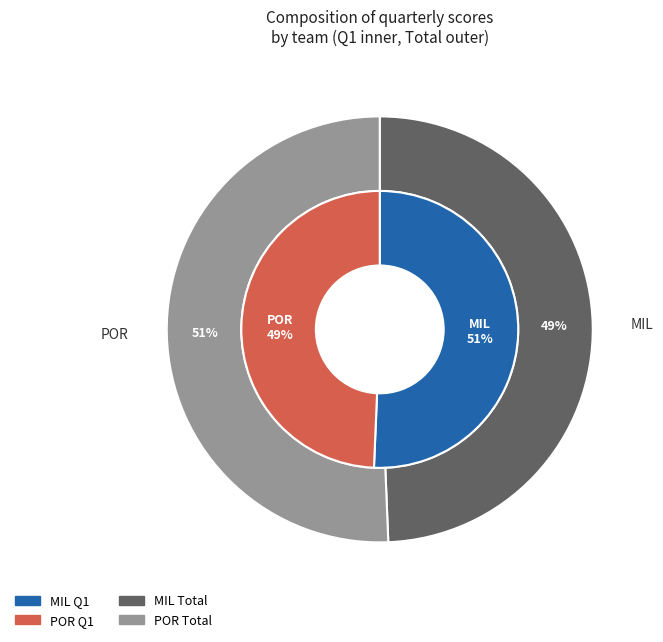

What percentage is the POR slice, to the nearest percent?

49%